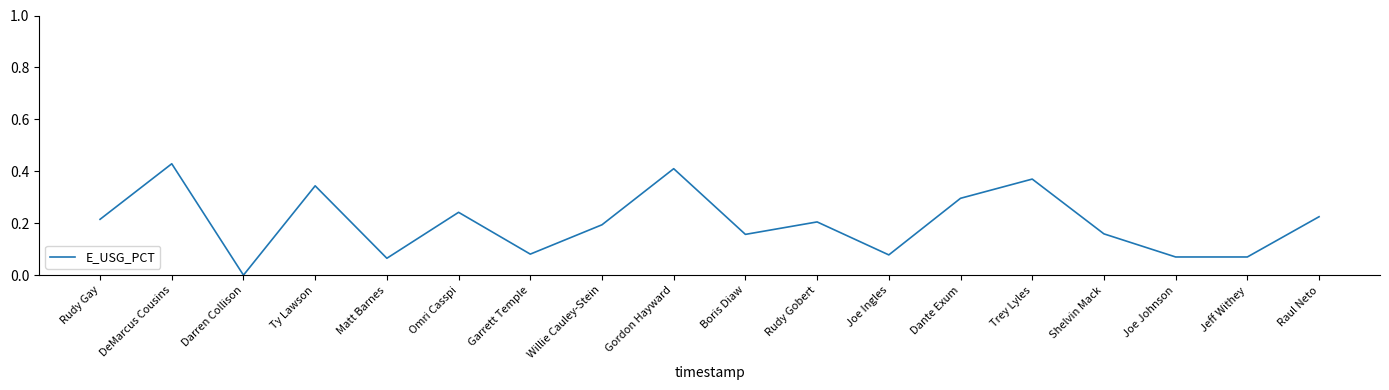

How many values are between 0 and 1?

18